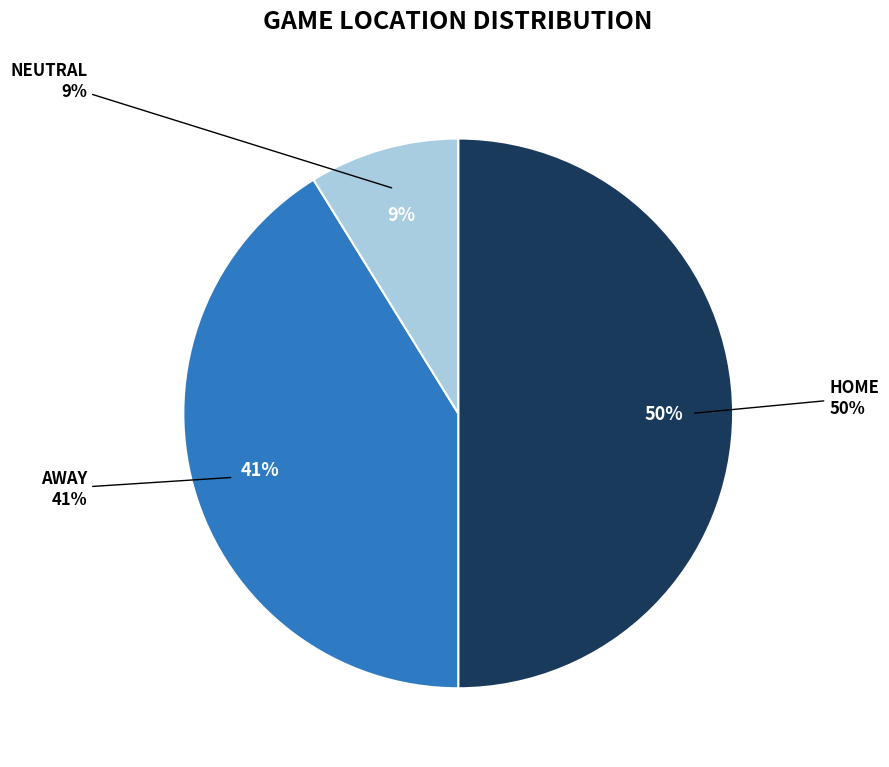

To the nearest percent, what is the difference between the largest and smallest slice percentages?

41%